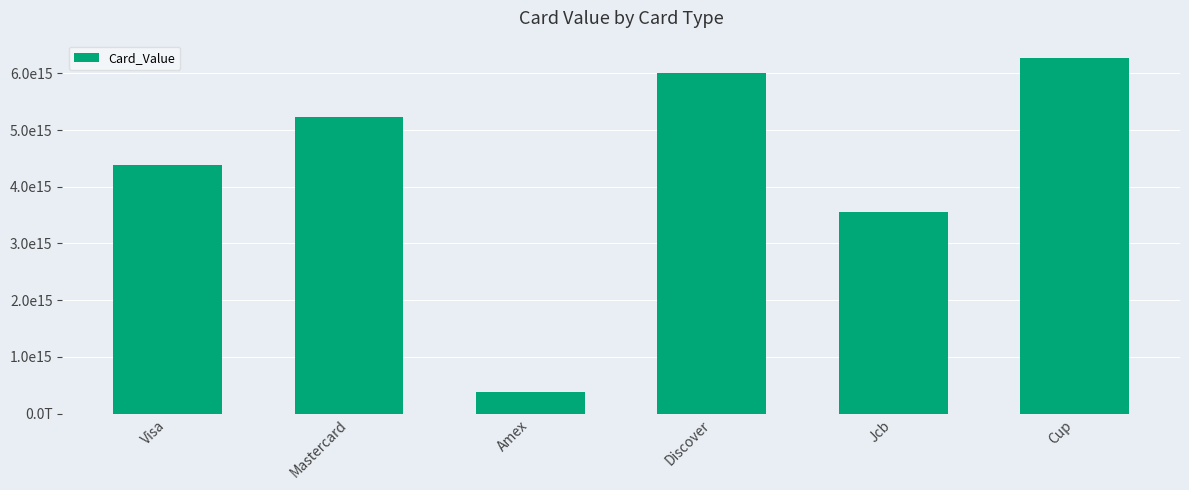

Reading left to right, list all the values displayed in this chart.

Visa=4388576179450286	Mastercard=5223110108498897	Amex=374245001781003	Discover=6011002289817400	Jcb=3550998688441032	Cup=6262320004029593